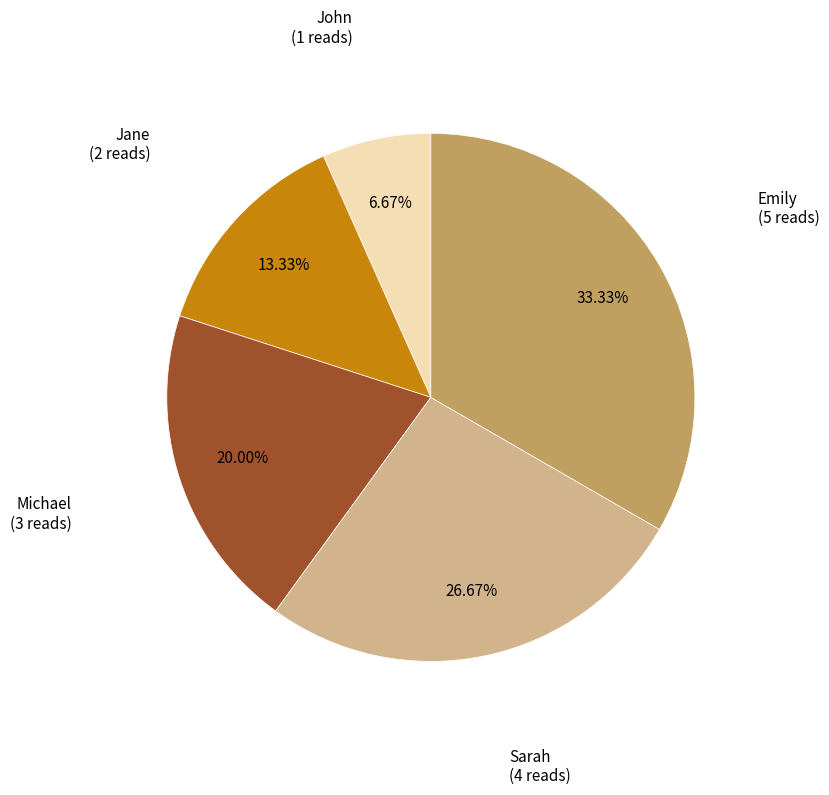

Is there any slice that represents more than half of the pie?

No